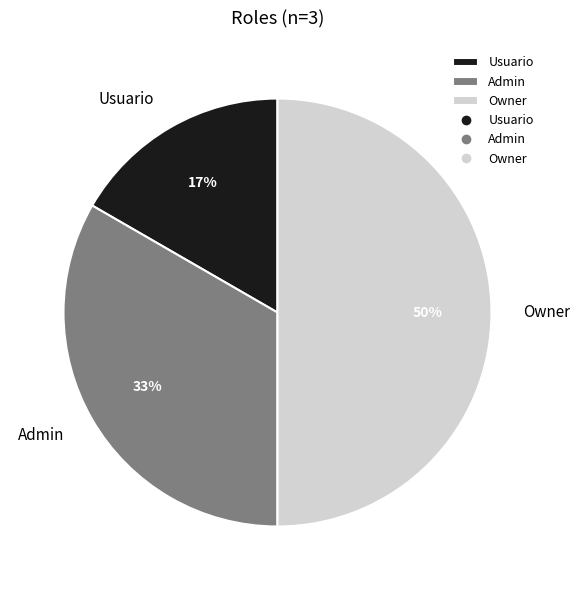

Rank the categories by value from highest to lowest.

Owner, Admin, Usuario